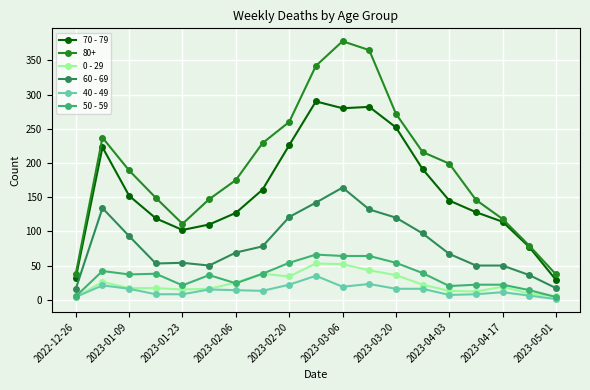

True or false: 60 - 69 and 70 - 79 intersect in this chart.

False